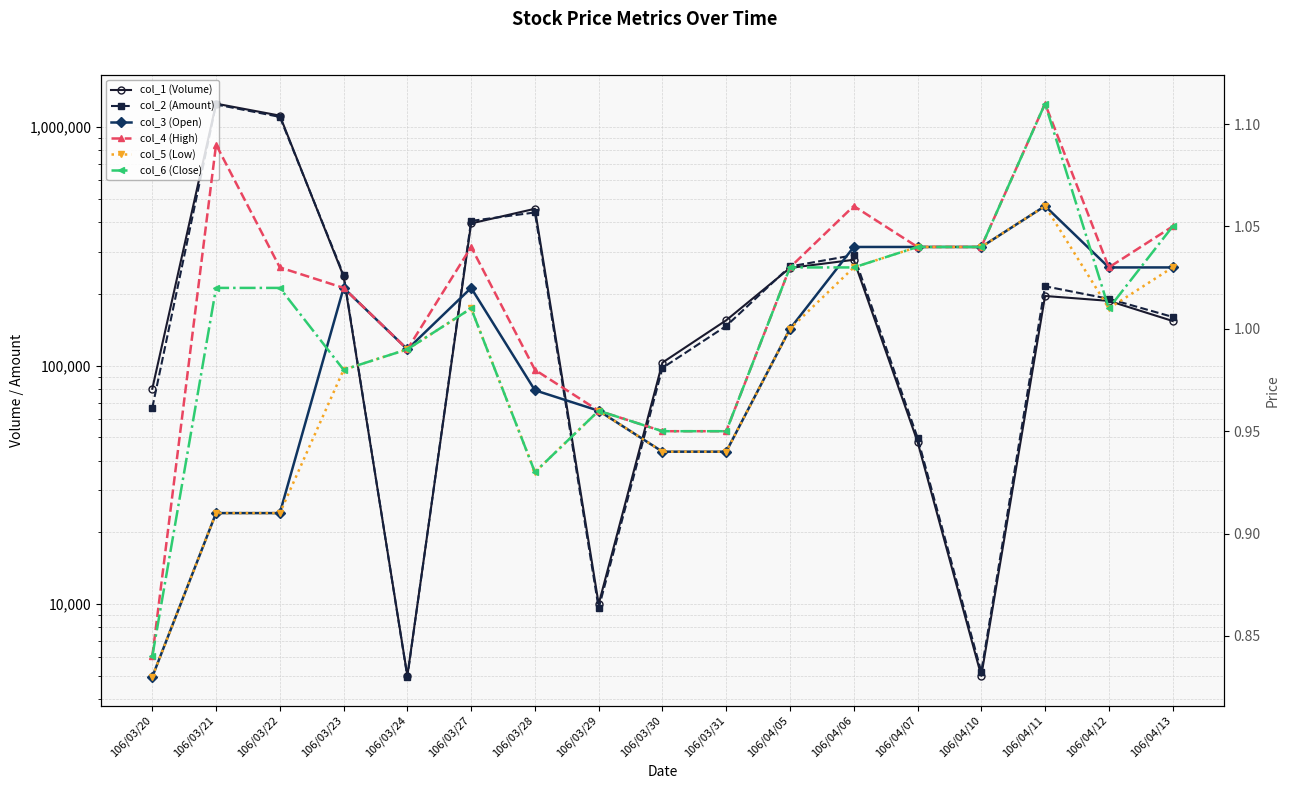

How many intersections are there between col_2 (Amount) and col_1 (Volume)?

5